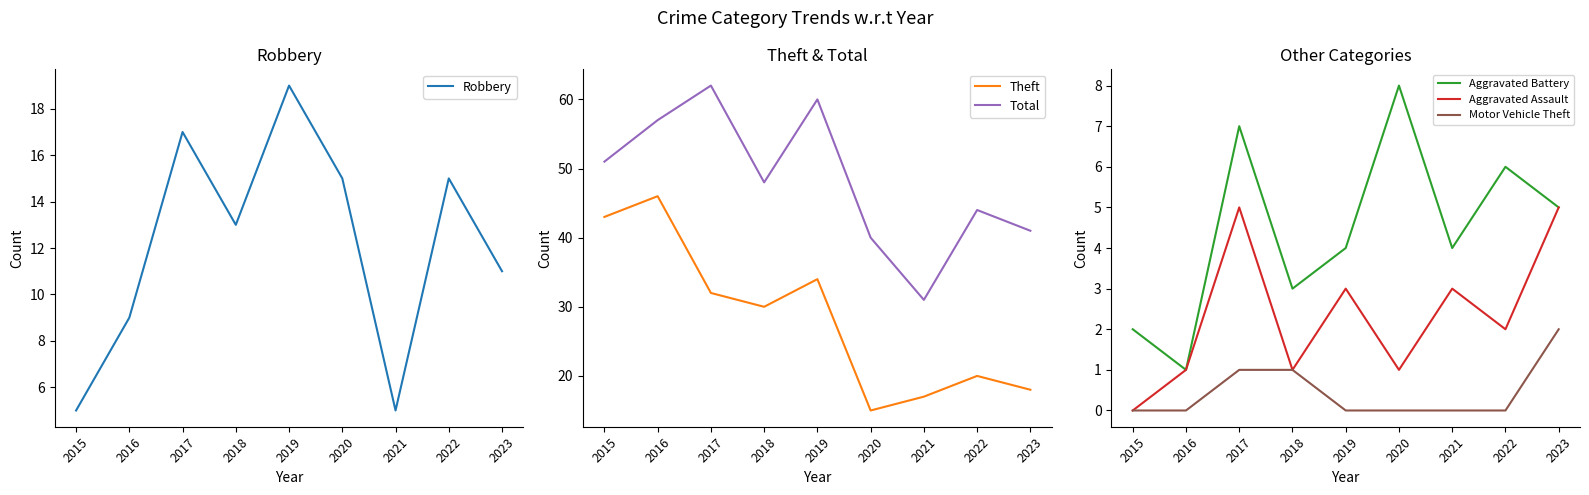

Which series has the largest range (max minus min)?

Theft